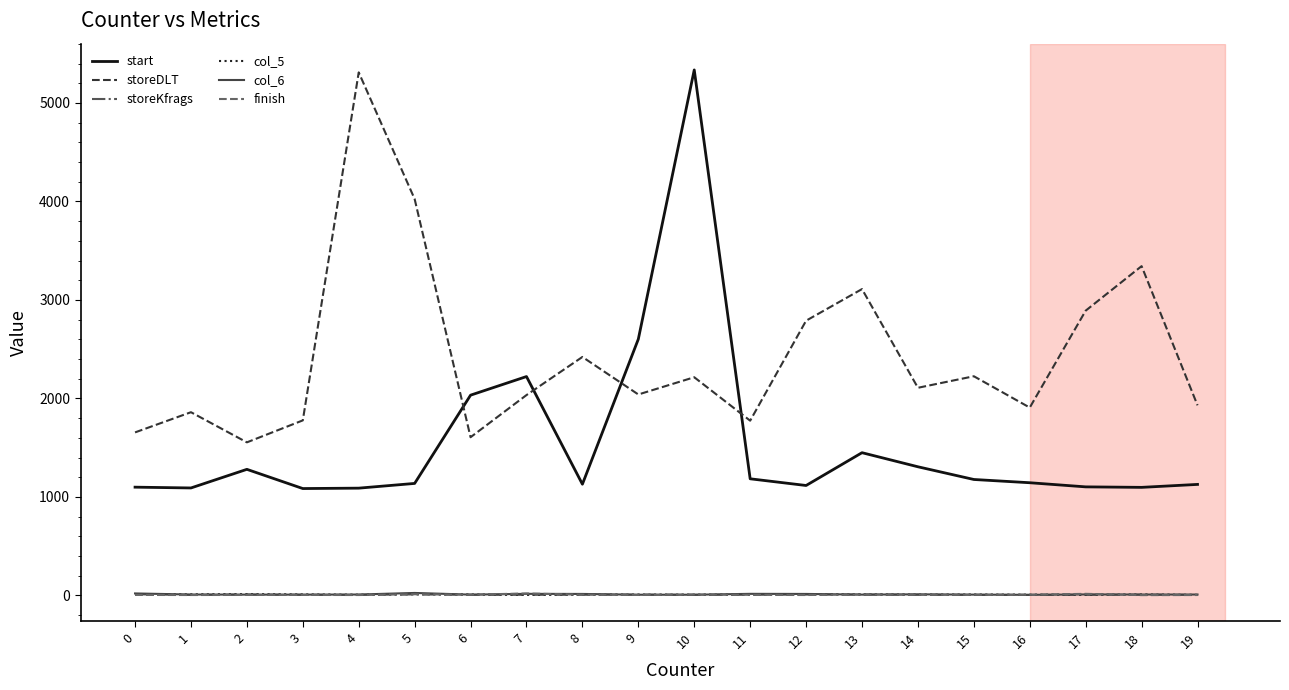

True or false: start and storeDLT cross at least once.

True